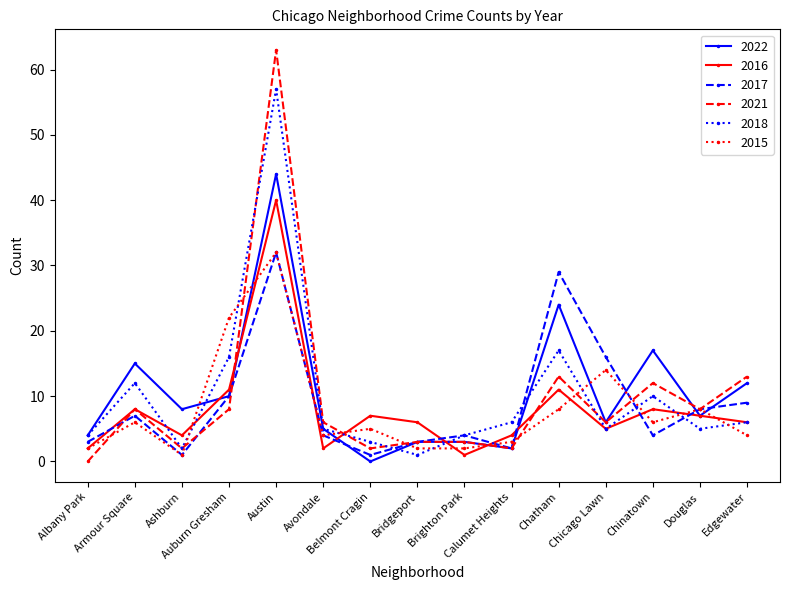

What is the spread (max minus min) of values at Edgewater?

9